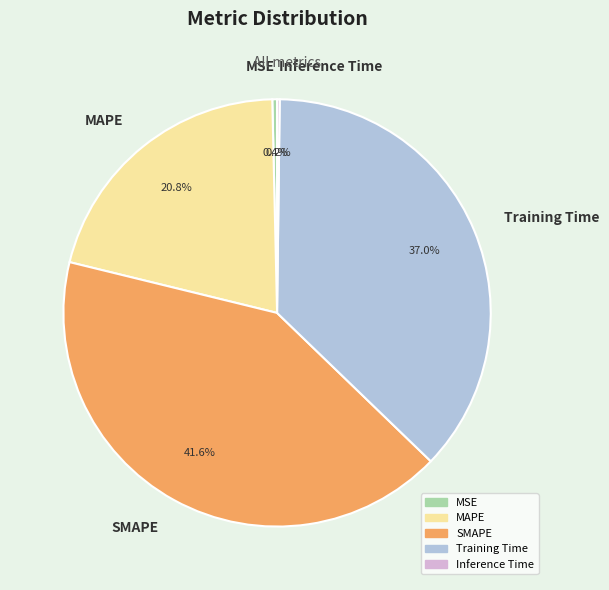

Which has a higher value, MAPE or MSE?

MAPE